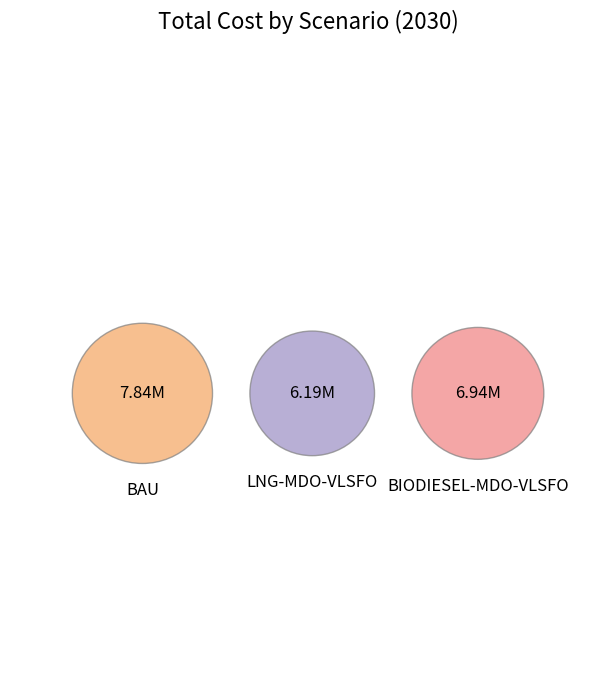

Rank the categories by value from highest to lowest.

BAU, BIODIESEL-MDO-VLSFO, LNG-MDO-VLSFO